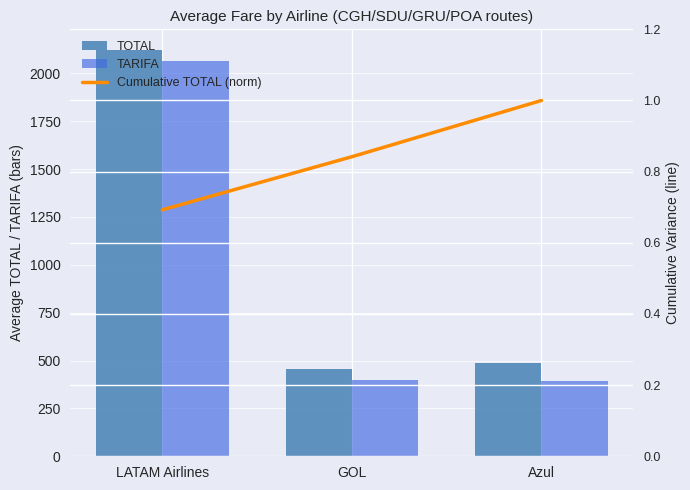

Reading left to right, extract all data points from this chart.

TOTAL: LATAM Airlines=2123.8	GOL=457.3	Azul=484.7
TARIFA: LATAM Airlines=2063.3	GOL=399.8	Azul=394.5
Cumulative TOTAL (norm): LATAM Airlines=0.7	GOL=0.8	Azul=1.0